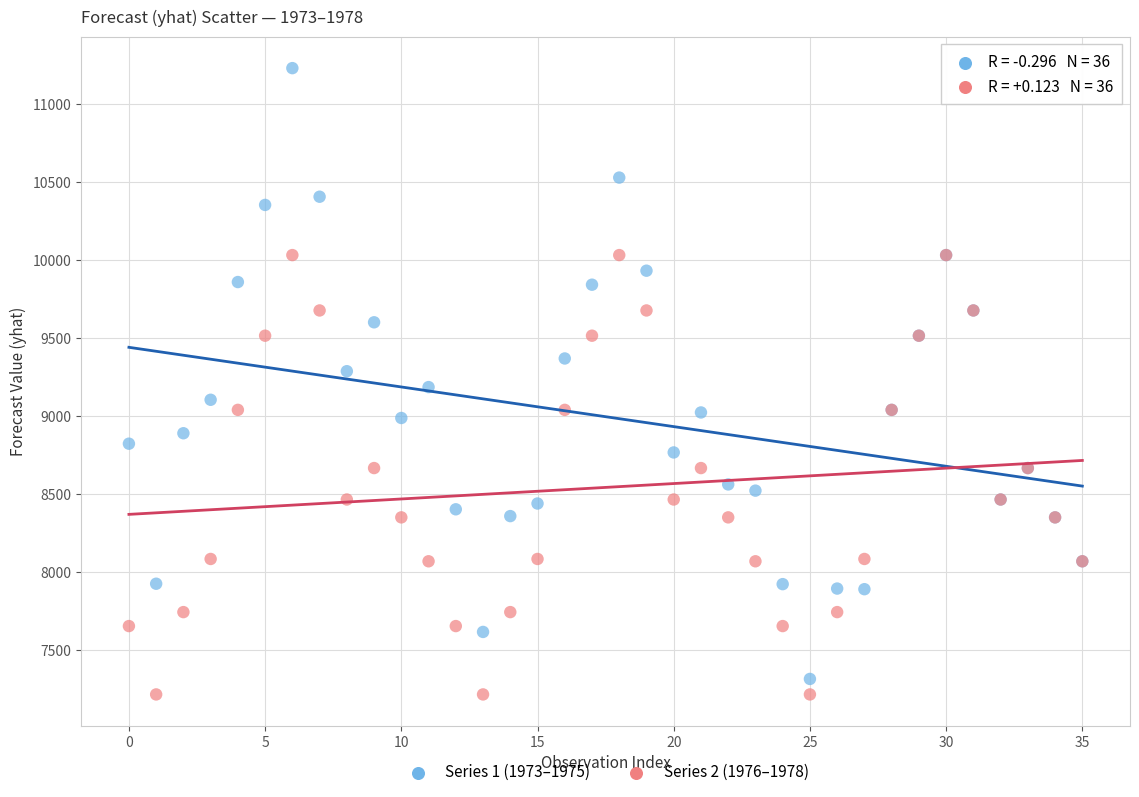

Which series contains the lowest Y value?

Series 2 (1976–1978)